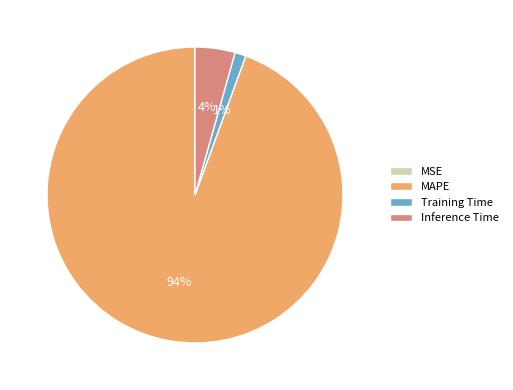

To the nearest percent, what is the average slice percentage?

25%